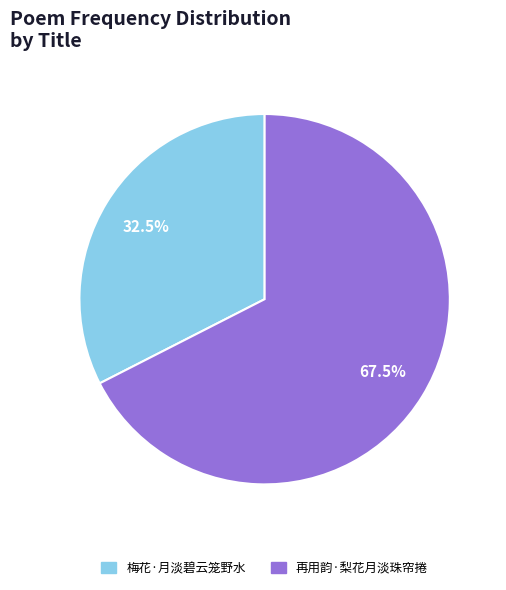

Between 梅花·月淡碧云笼野水 and 再用韵·梨花月淡珠帘捲, which is larger?

再用韵·梨花月淡珠帘捲